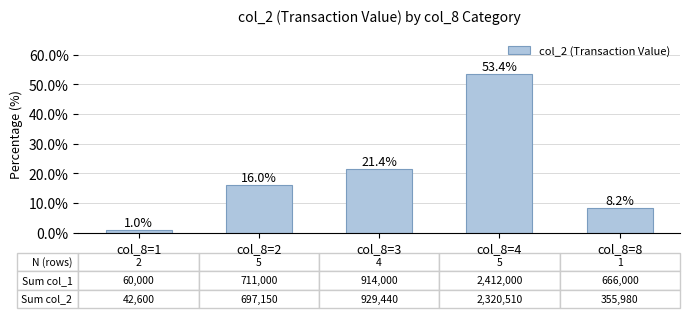

Where is the data nearest to the value 27?

col_8=3